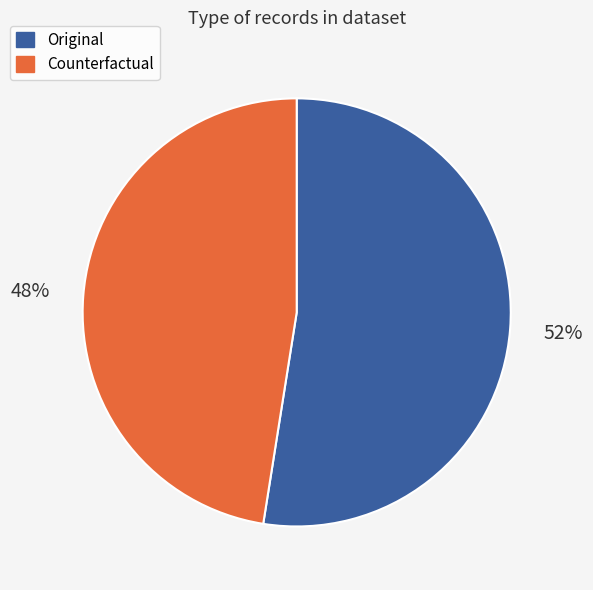

Approximately how many times larger is the value at Counterfactual compared to Original?

0.9